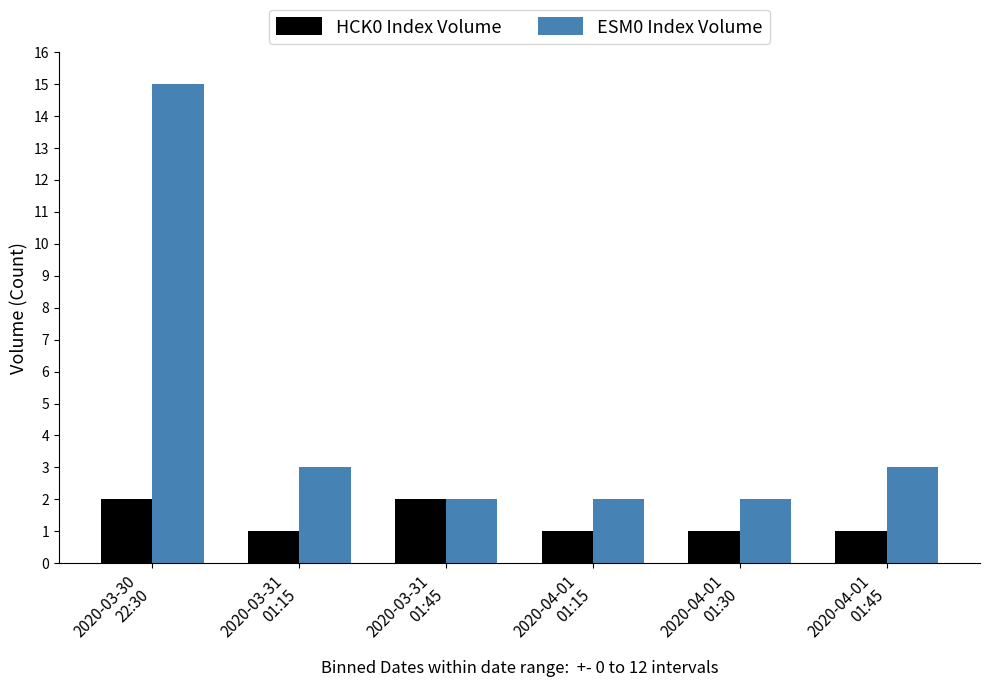

What is the label of the 3rd bar from the right?

2020-04-01
01:15